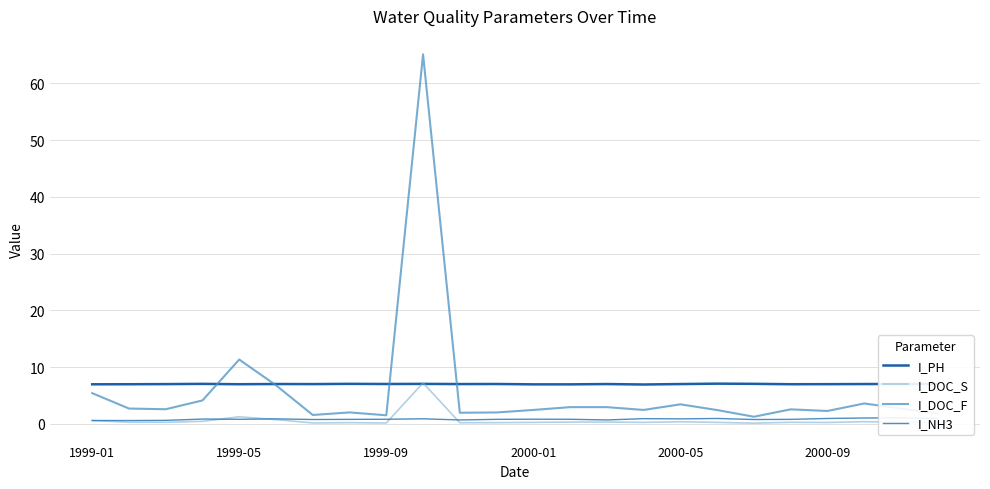

What is the highest value of the I_DOC_F series?

65.1